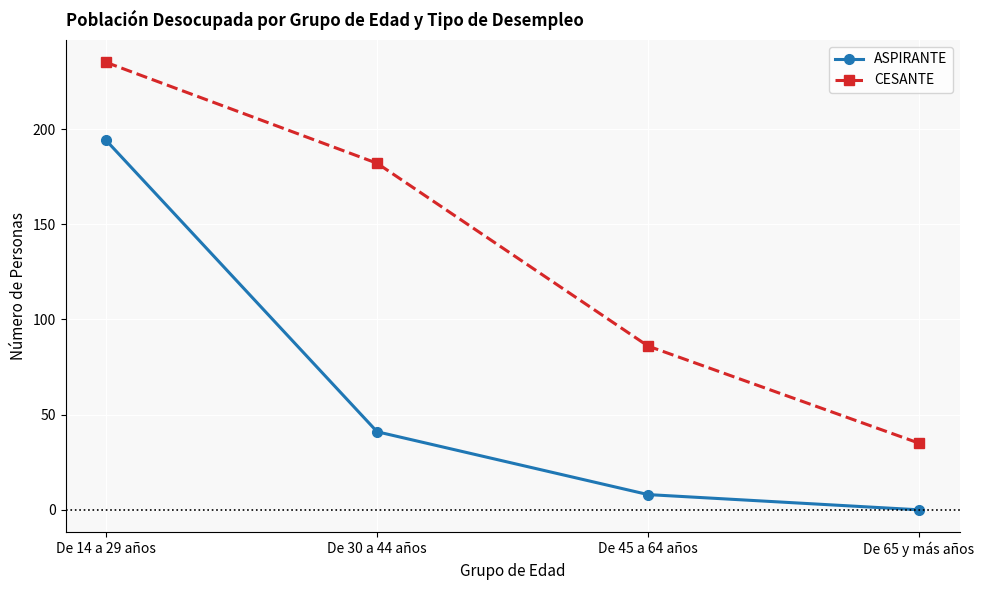

At which label does ASPIRANTE reach its minimum?

De 65 y más años